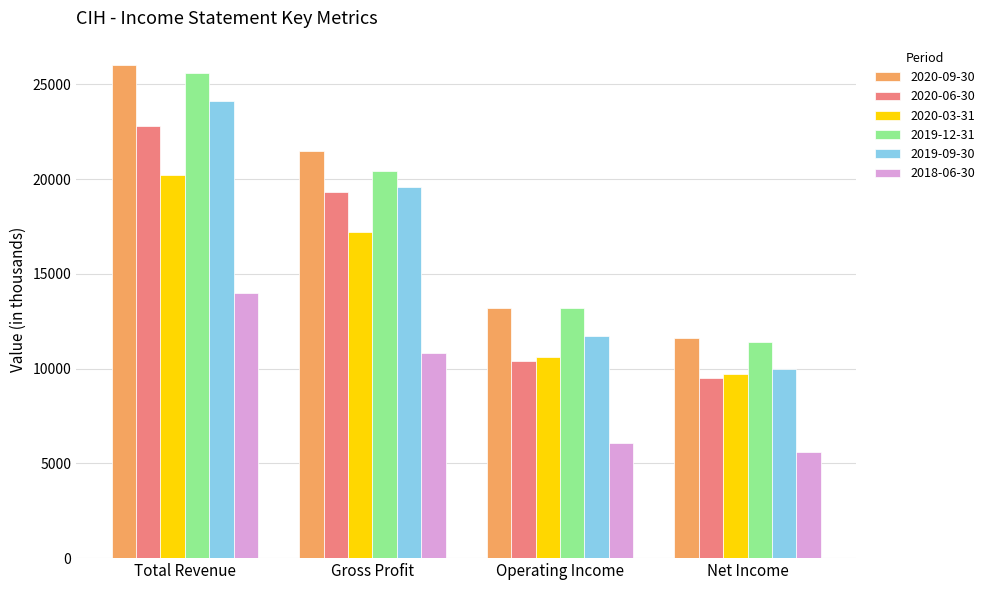

Does the chart contain stacked bars?

No